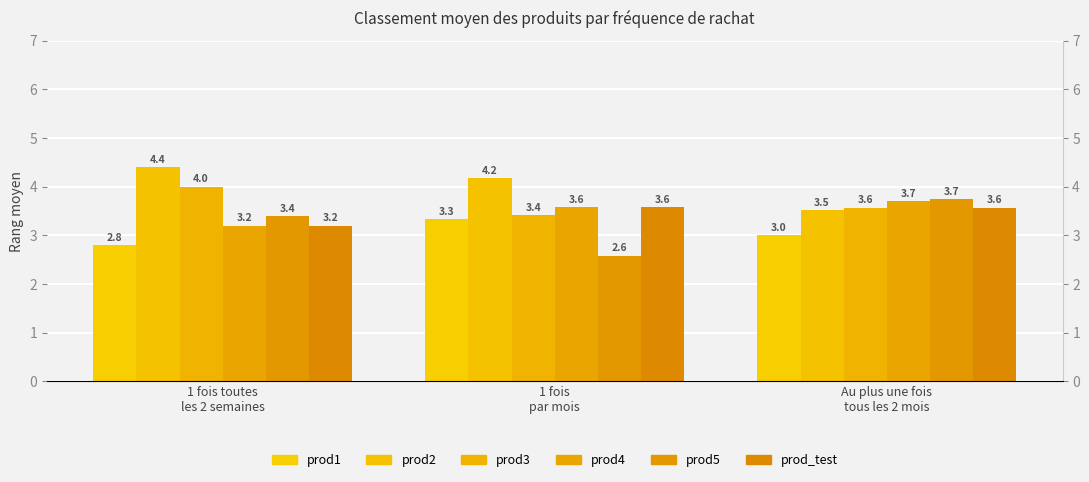

How many distinct data groups are displayed?

6